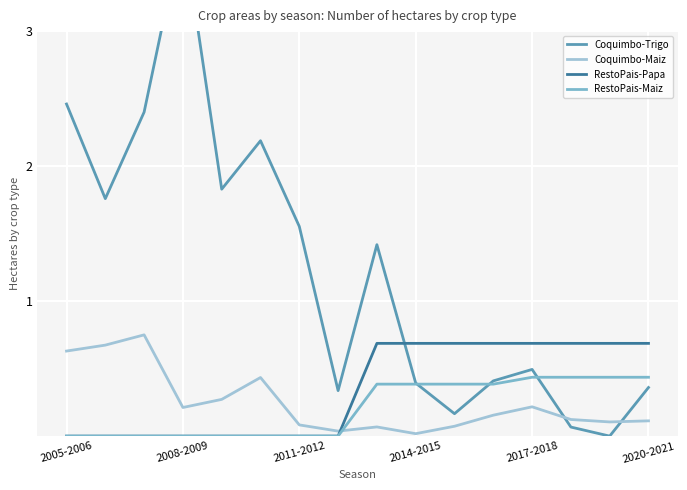

What is the spread (max minus min) of values at 11?

0.5